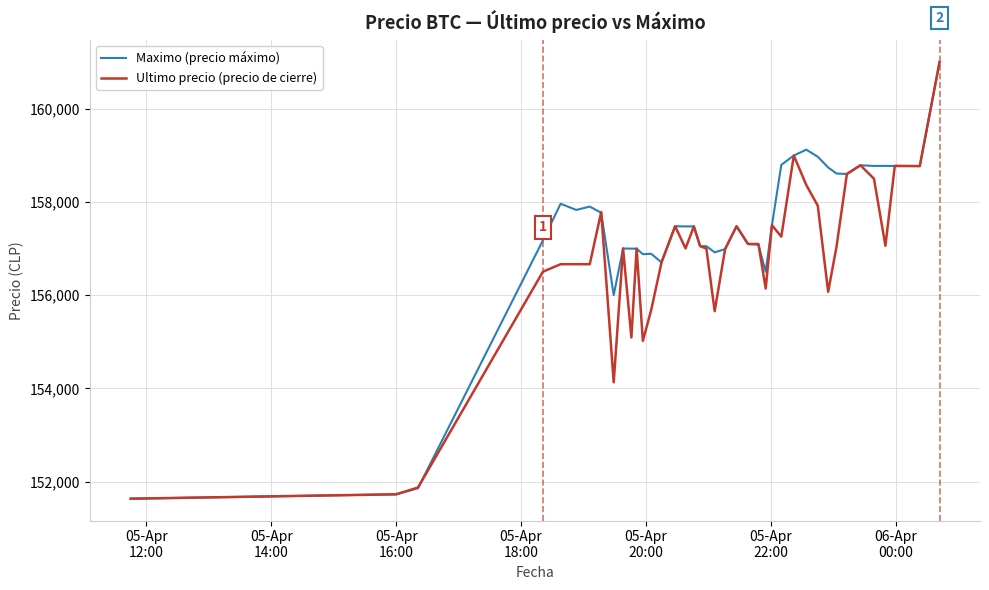

How many series are shown in this chart?

2